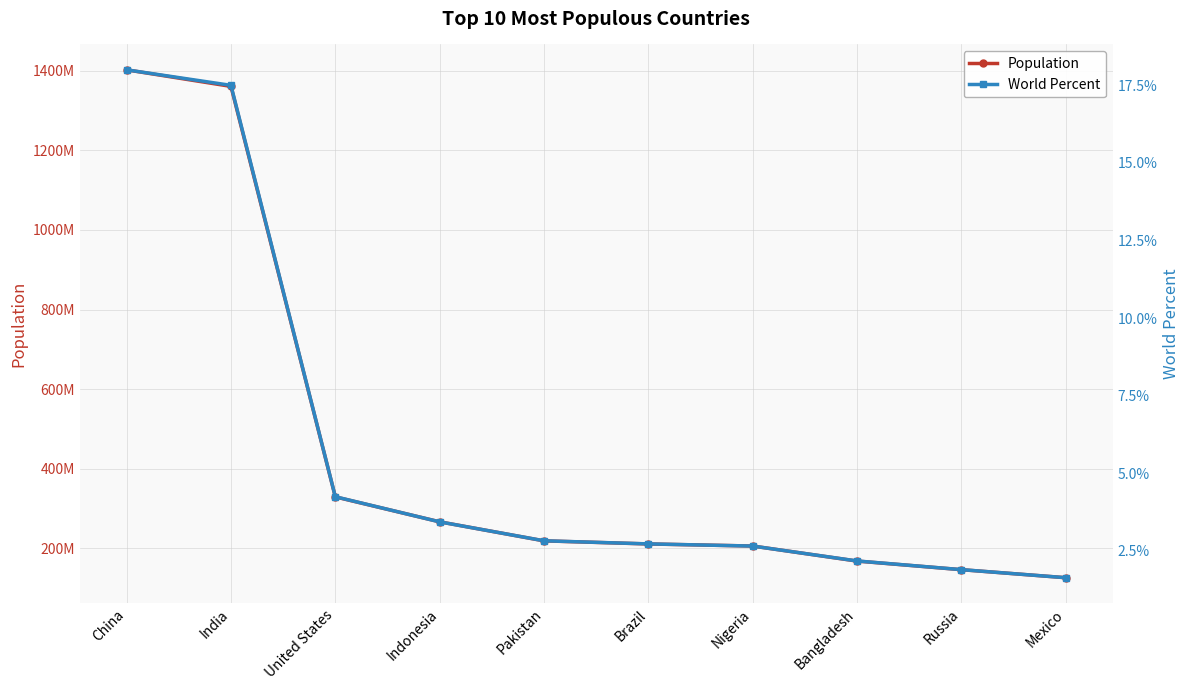

Which series changed the most between Indonesia and Brazil?

Population